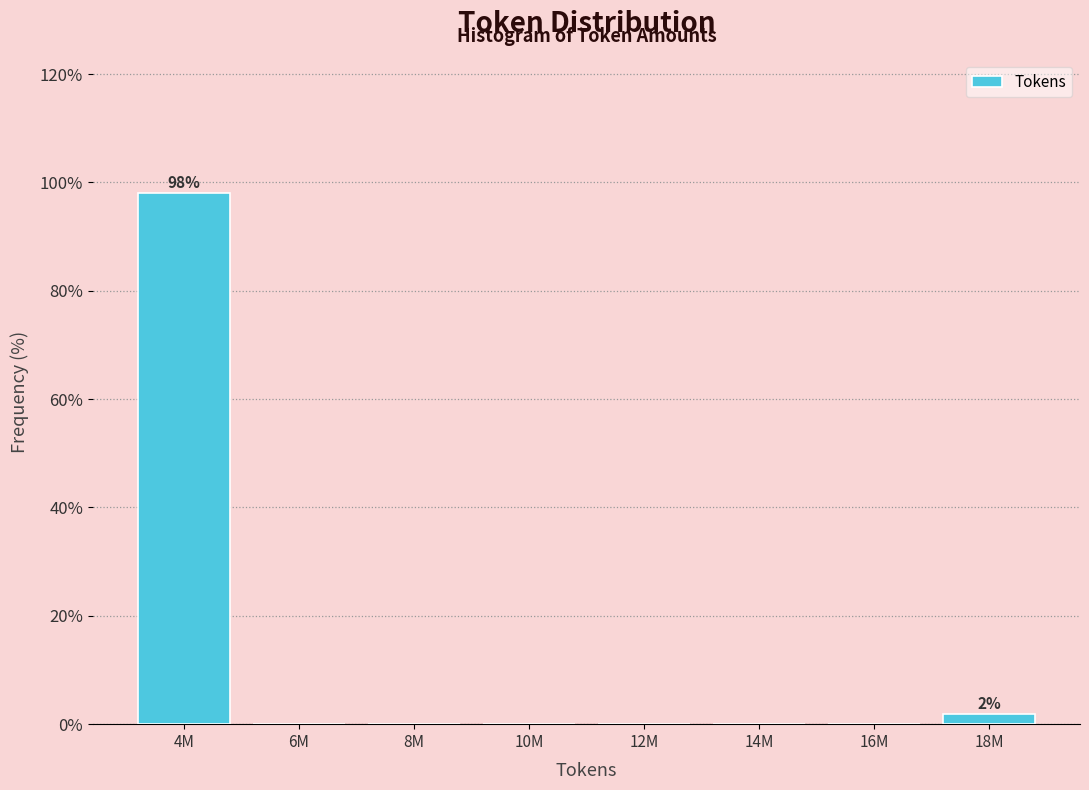

Reading left to right, extract all data points from this chart.

4M=98.1	6M=0.0	8M=0.0	10M=0.0	12M=0.0	14M=0.0	16M=0.0	18M=1.9